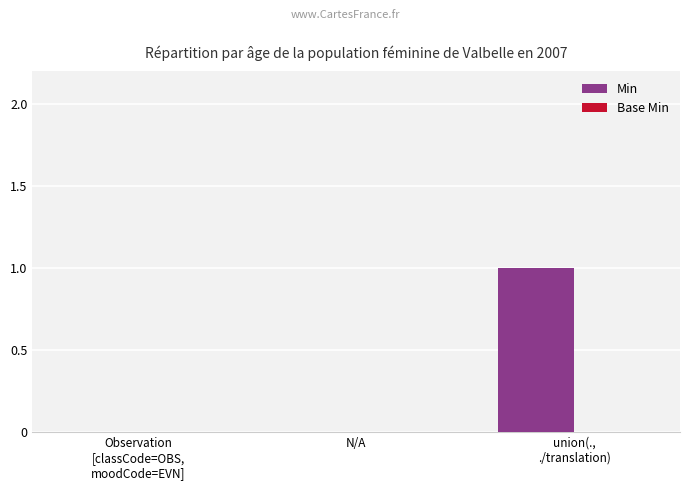

Are the bars horizontal?

No